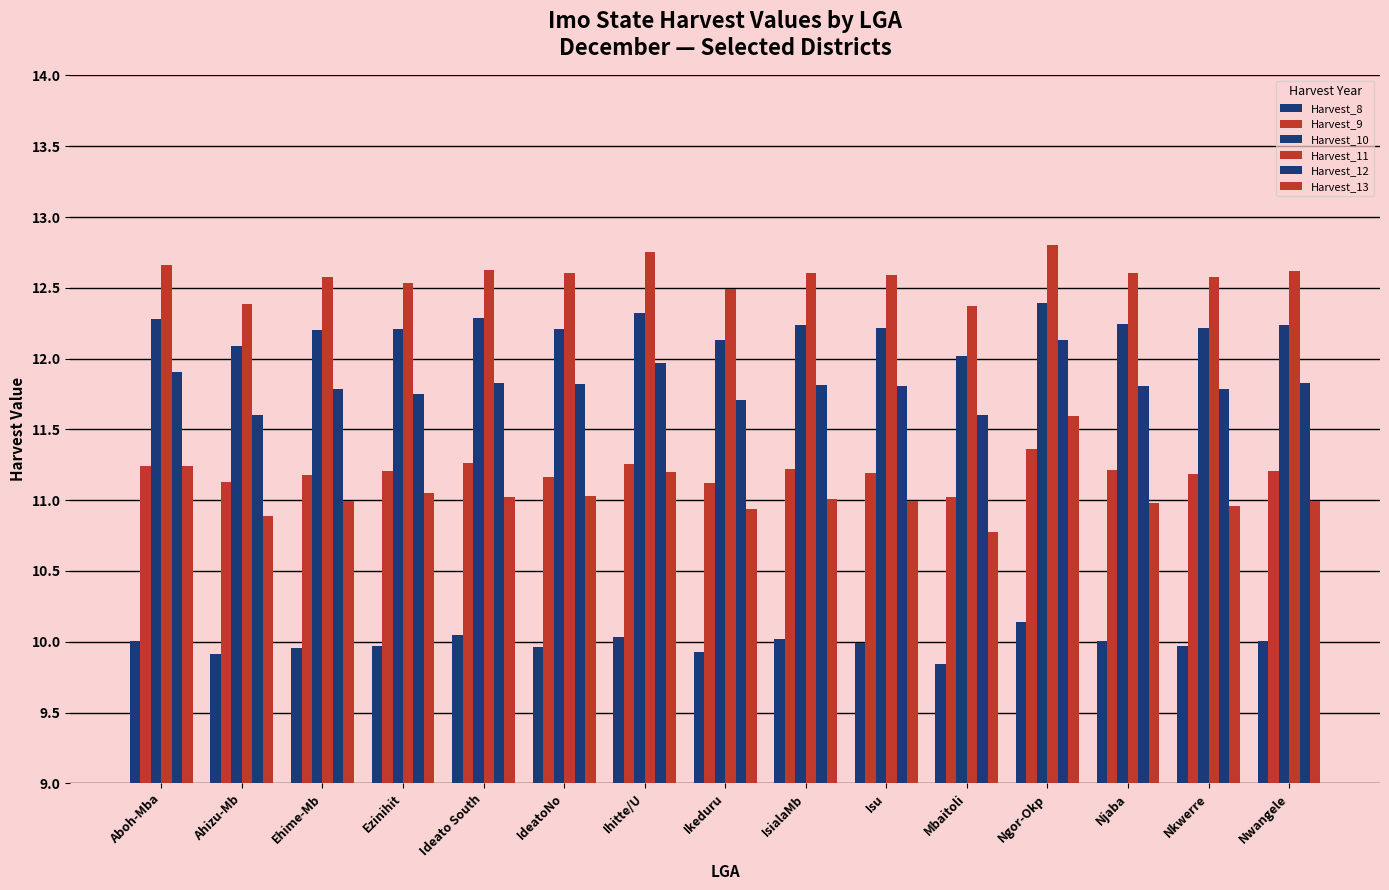

What is the smallest value displayed?

9.8